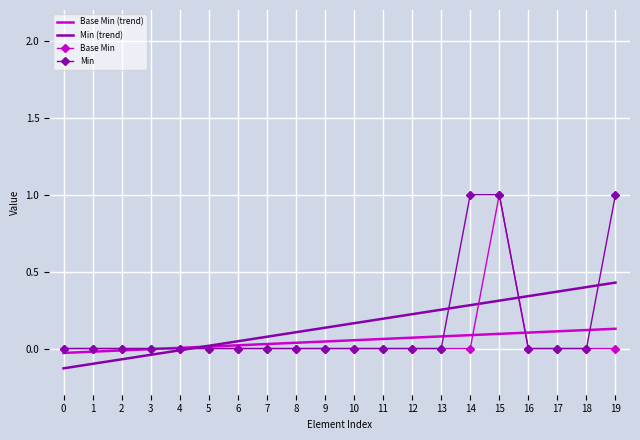

The value of Base Min (trend) at 18 is 0.2. True or false?

False